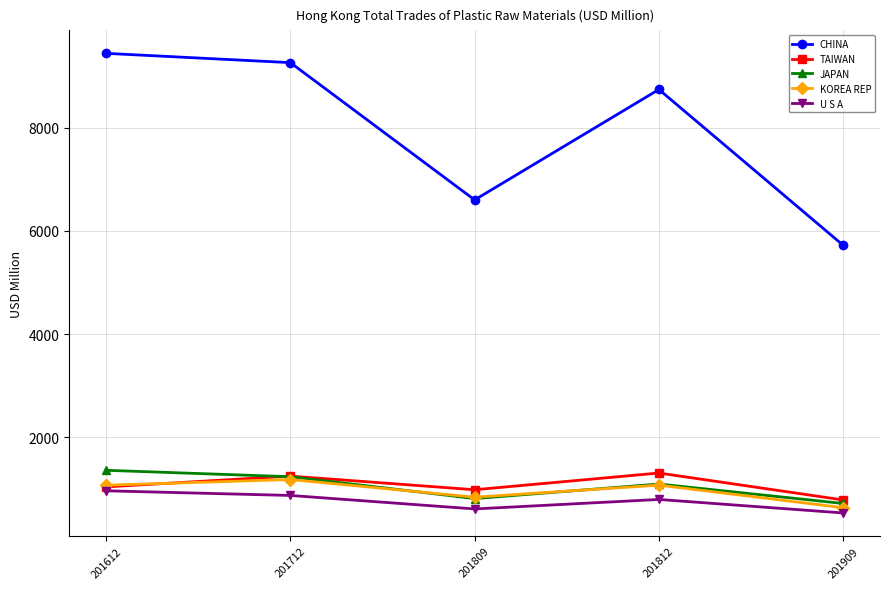

At which label does TAIWAN first exceed 1041?

201612